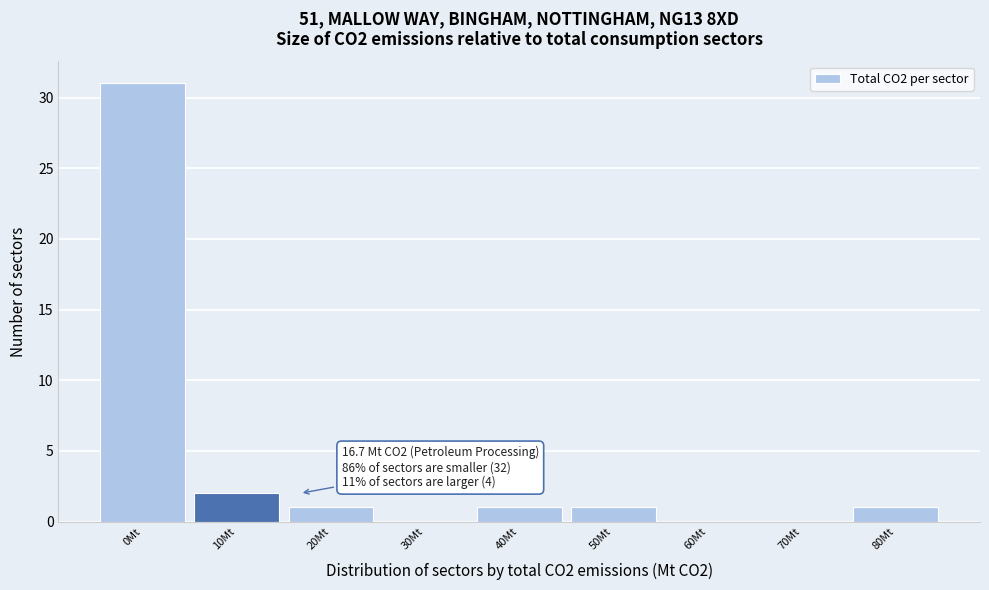

Reading left to right, extract all data points from this chart.

0Mt=31	10Mt=2	20Mt=1	30Mt=0	40Mt=1	50Mt=1	60Mt=0	70Mt=0	80Mt=1